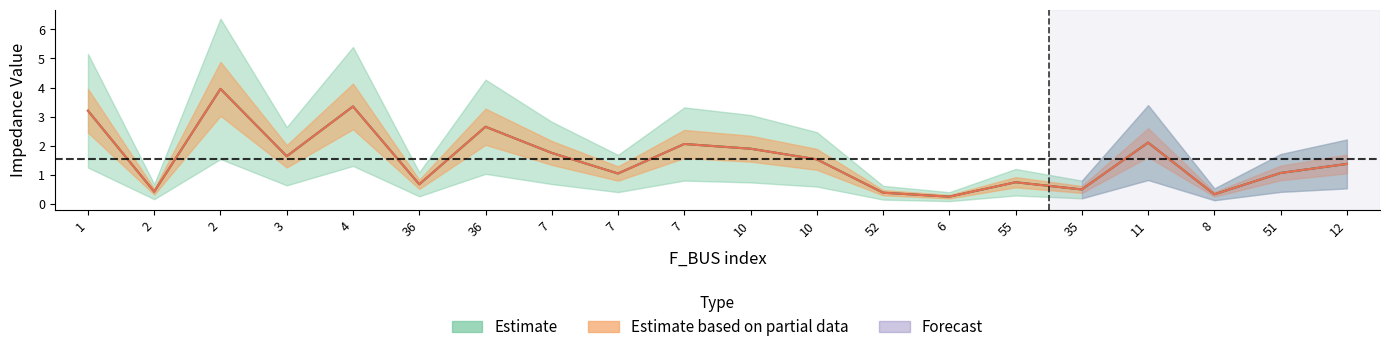

Reading left to right, extract all data points from this chart.

BR_R: 3.2	0.4	4.0	1.6	3.3	0.7	2.7	1.8	1.0	2.1	1.9	1.5	0.4	0.3	0.7	0.5	2.1	0.3	1.1	1.4
BR_X: 3.2	0.4	4.0	1.6	3.3	0.7	2.7	1.8	1.0	2.1	1.9	1.5	0.4	0.3	0.7	0.5	2.1	0.3	1.1	1.4